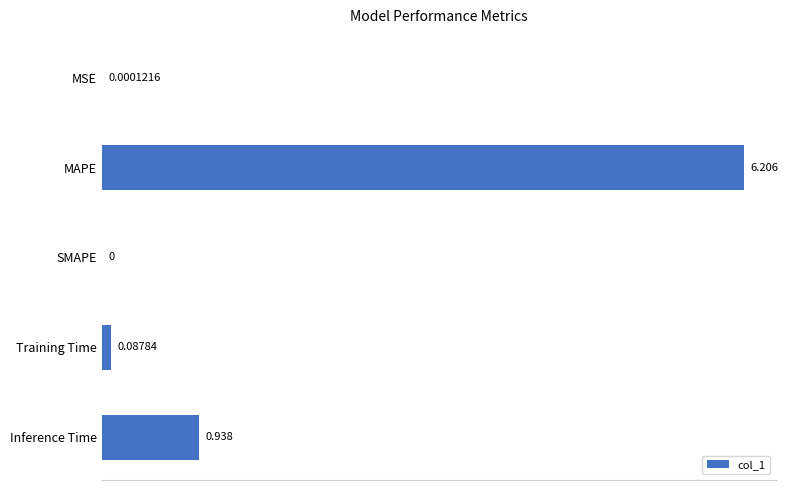

Between Inference Time and Training Time, which is larger?

Inference Time